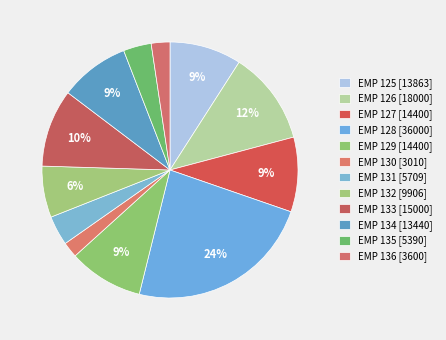

Count the number of slices in the pie.

12